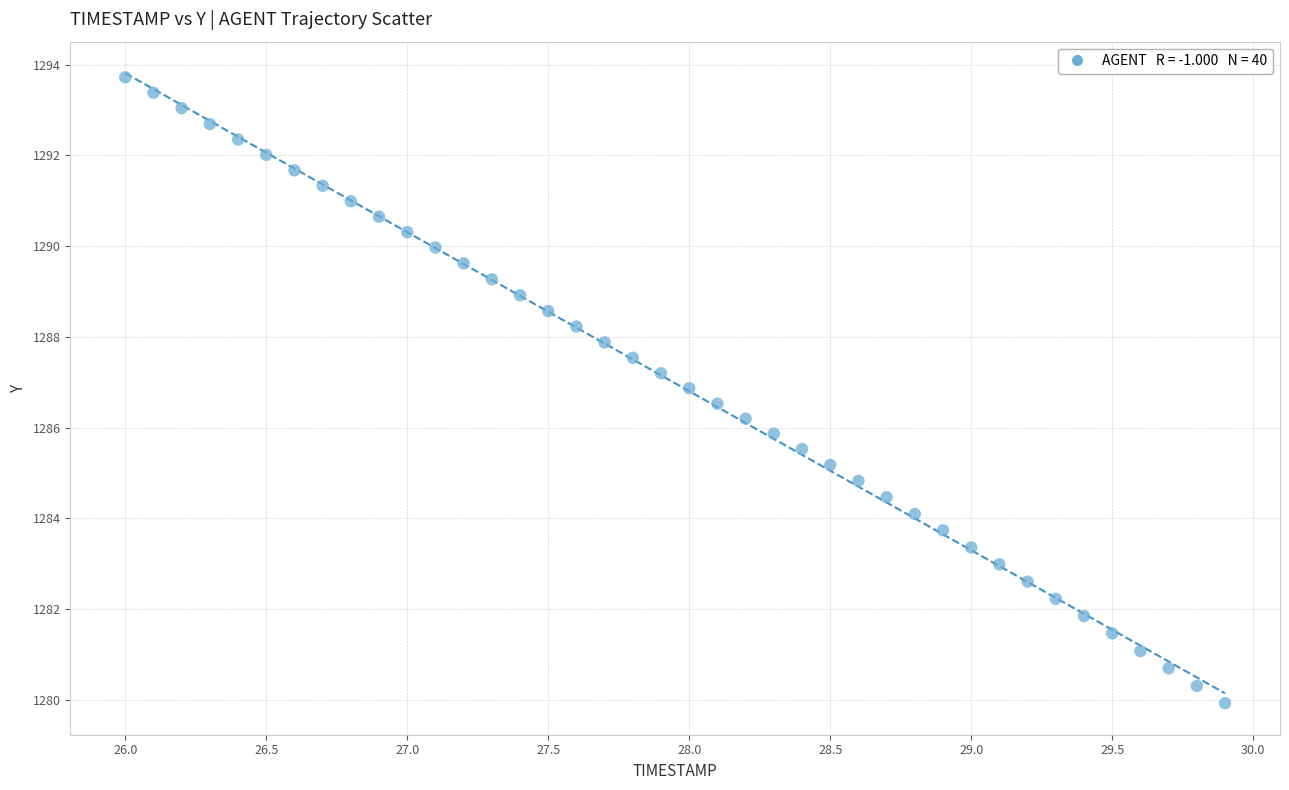

What is the range of X values (max minus min)?

3.9